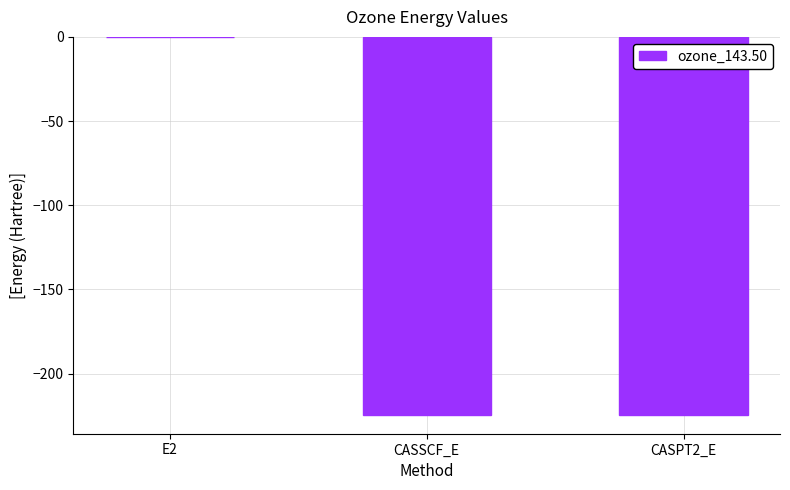

The value at CASPT2_E is -224.4. True or false?

True